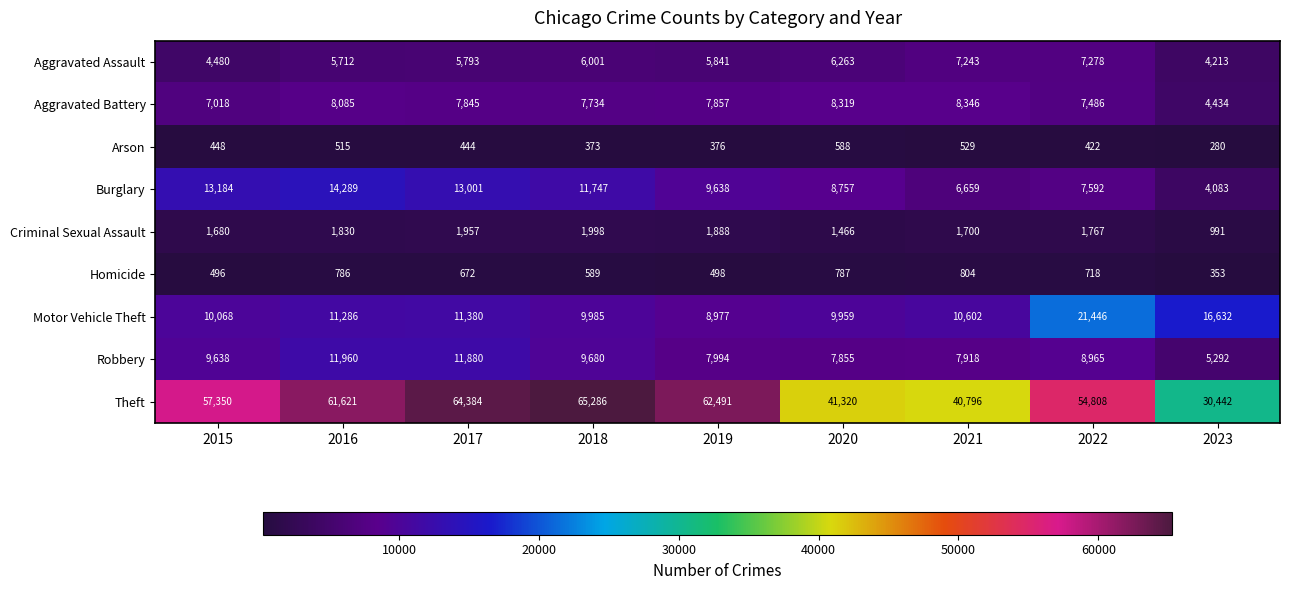

What is the greatest value displayed?

65286